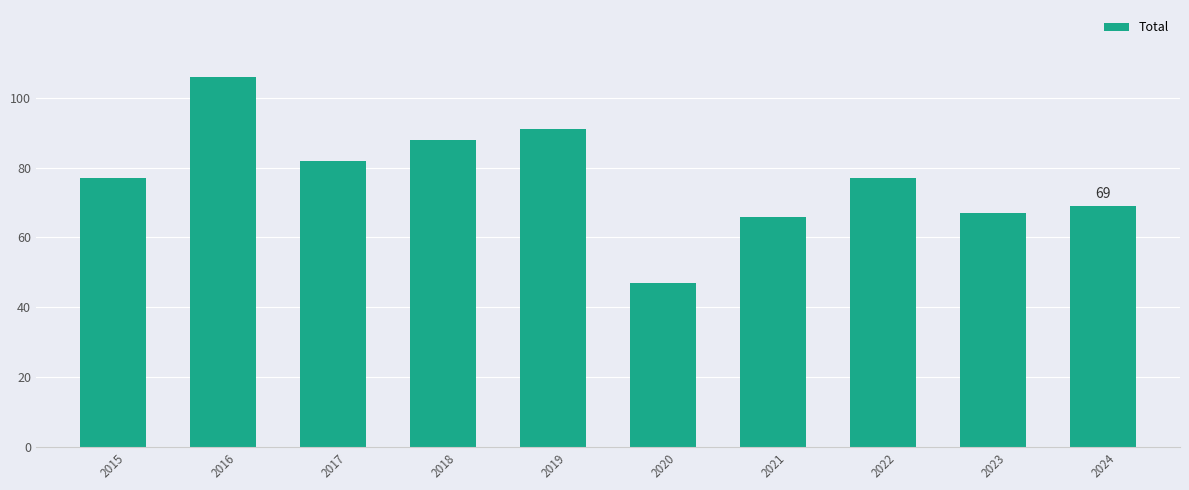

What is the greatest value displayed?

106